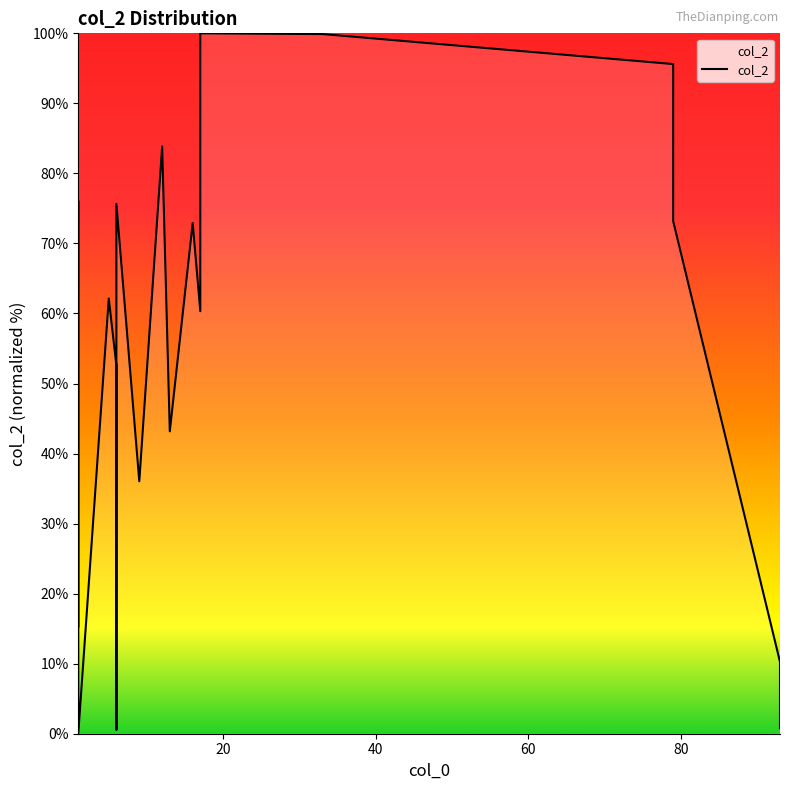

How many positive values are there?

19